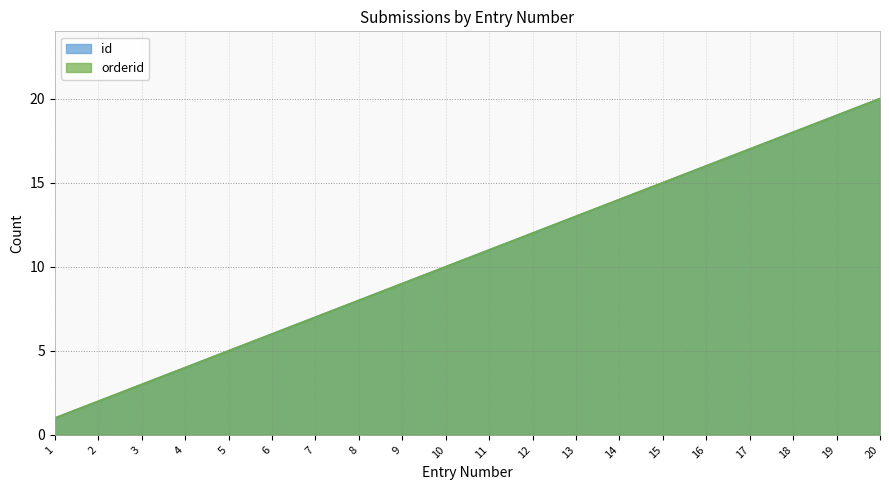

Reading left to right, transcribe all the data shown in this chart.

id: 1=1	2=2	3=3	4=4	5=5	6=6	7=7	8=8	9=9	10=10	11=11	12=12	13=13	14=14	15=15	16=16	17=17	18=18	19=19	20=20
orderid: 1=1	2=2	3=3	4=4	5=5	6=6	7=7	8=8	9=9	10=10	11=11	12=12	13=13	14=14	15=15	16=16	17=17	18=18	19=19	20=20